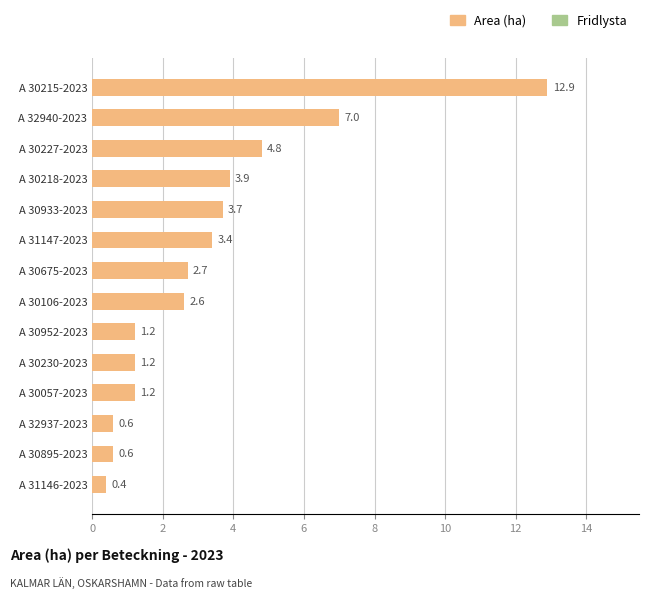

Where is the data nearest to the value 6?

A 32940-2023